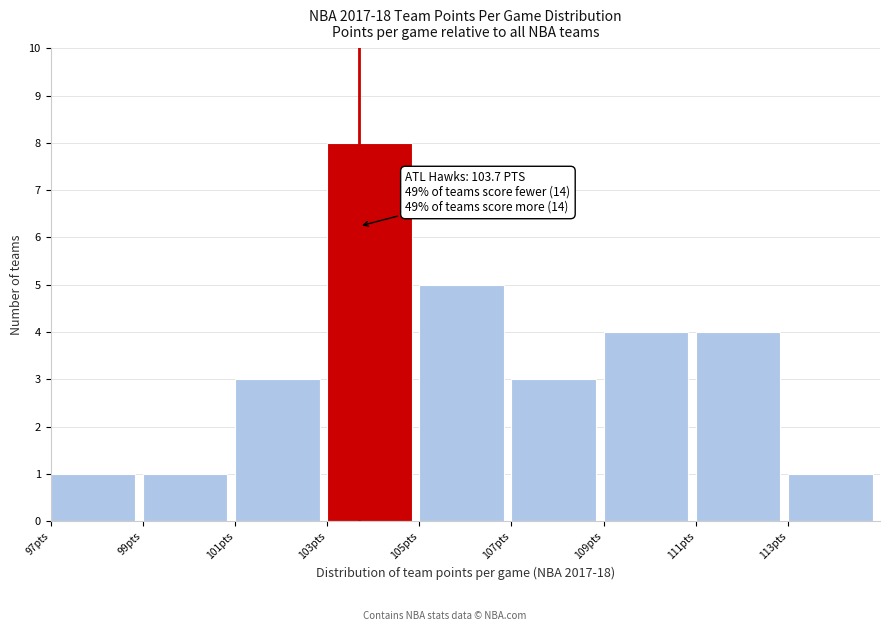

Over which range of the x-axis is the bar tallest?

103 to 105